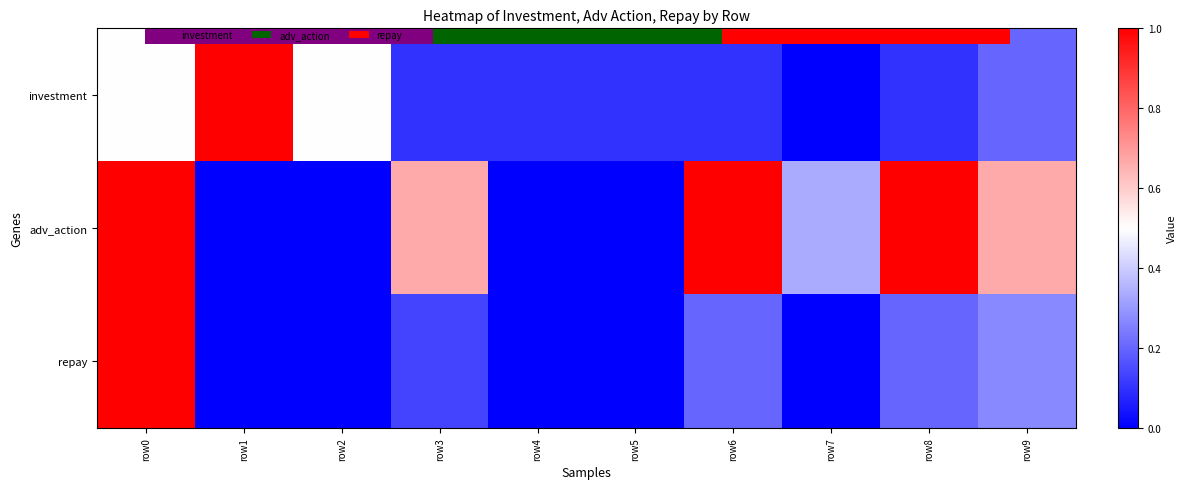

Rank the categories by adv_action value from lowest to highest.

row1, row2, row4, row5, row7, row3, row9, row0, row6, row8